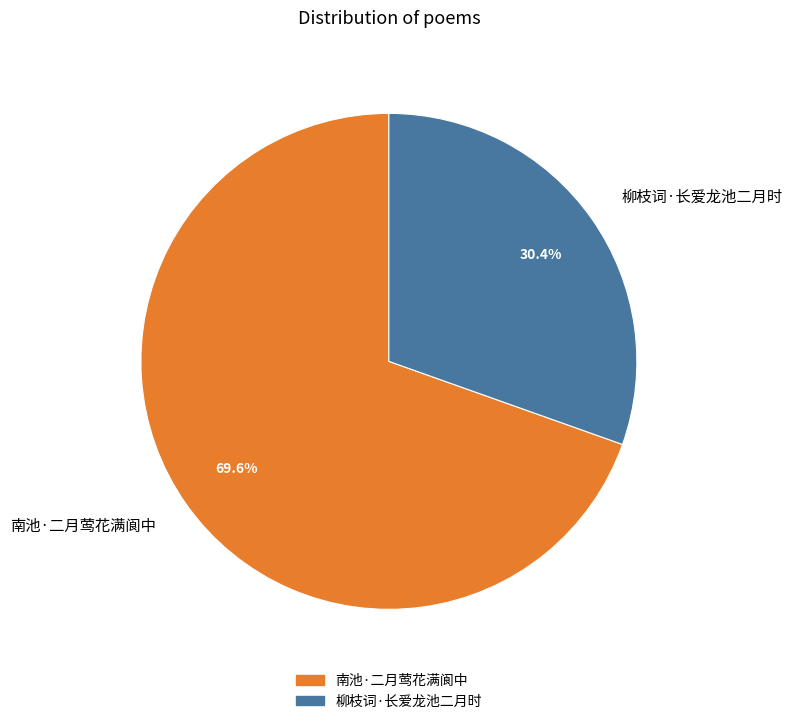

What percentage do 柳枝词·长爱龙池二月时 and 南池·二月莺花满阆中 together represent?

100.0%